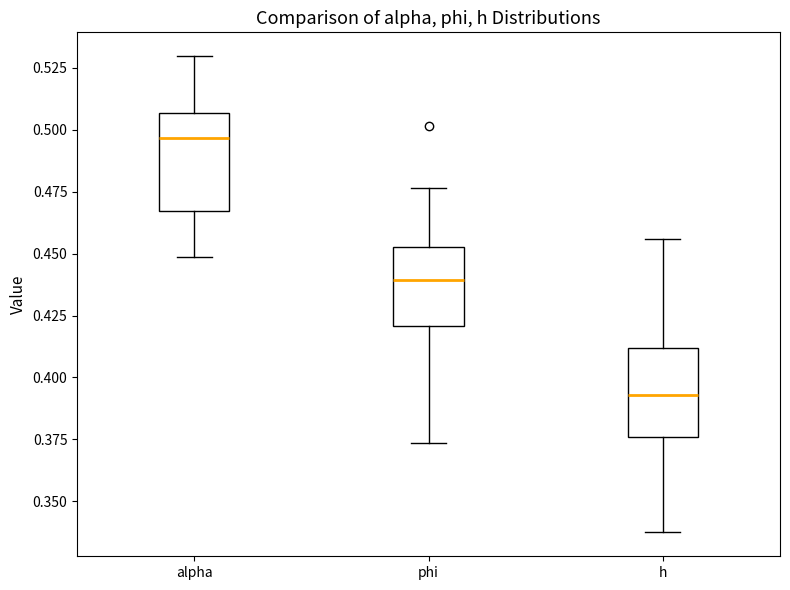

Reading left to right, read every box against the y-axis: the position of its median line, the range the box covers, and the ends of its whiskers. The values are not printed on the chart, so give them approximately, as read against the axis.

alpha: median 0.495, box 0.465 to 0.505, whiskers 0.450 to 0.530
phi: median 0.440, box 0.420 to 0.455, whiskers 0.375 to 0.475
h: median 0.395, box 0.375 to 0.410, whiskers 0.335 to 0.455